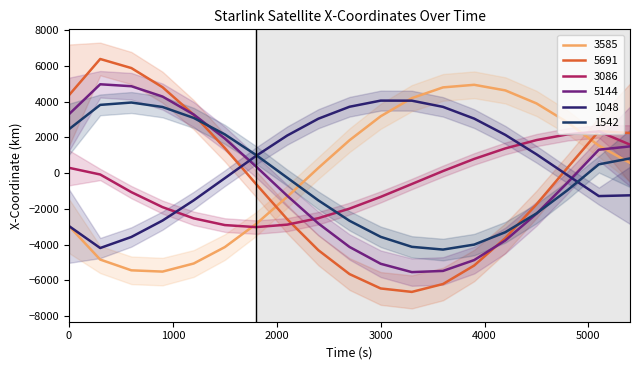

Between 3000 and 4200, which is larger?

4200